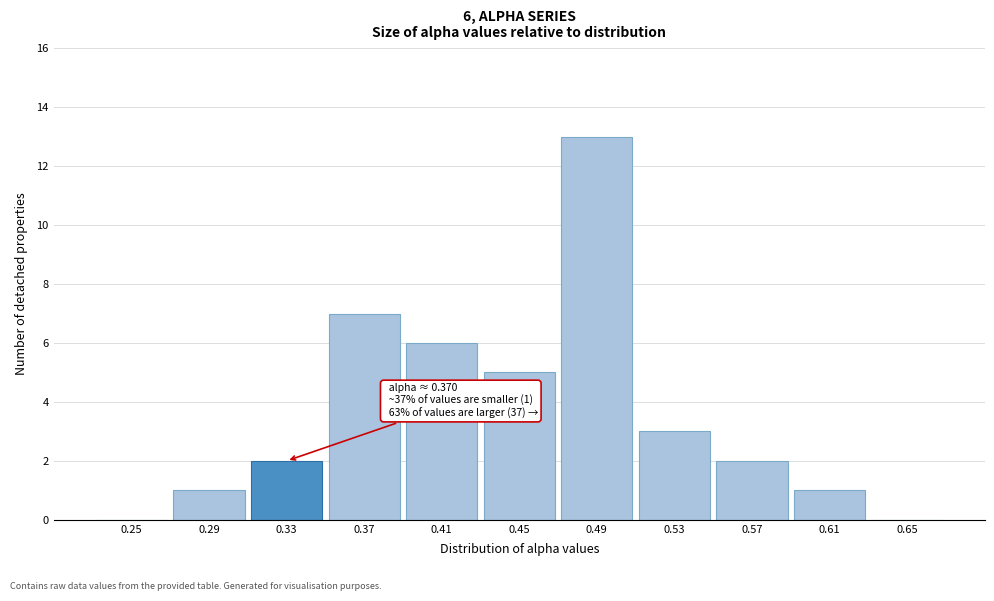

Reading left to right, list all the values displayed in this chart.

0.25=0	0.29=1	0.33=2	0.37=7	0.41=6	0.45=5	0.49=13	0.53=3	0.57=2	0.61=1	0.65=0